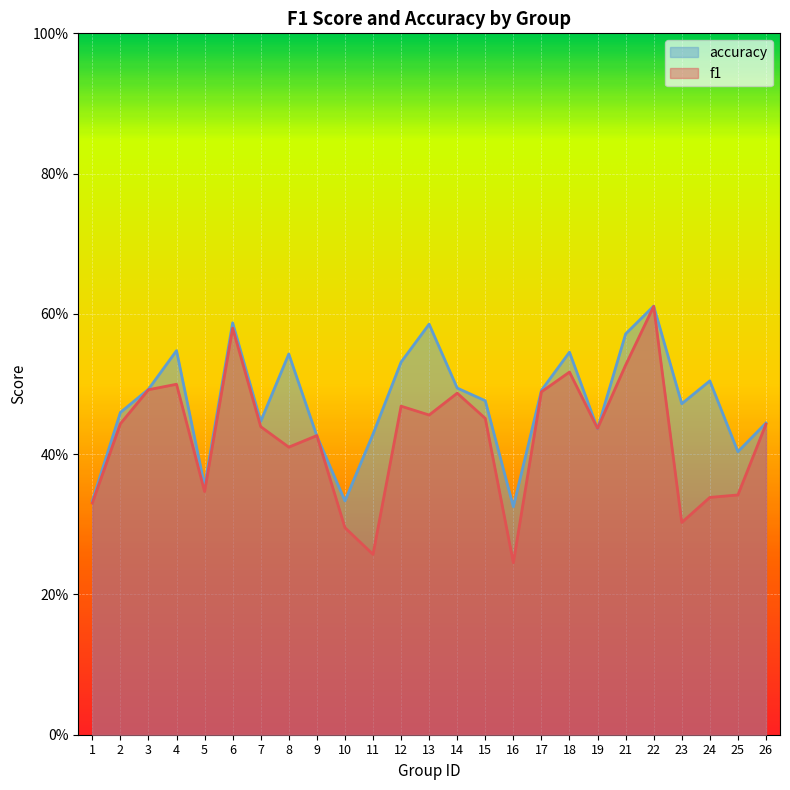

Between 4 and 6, which is larger?

6